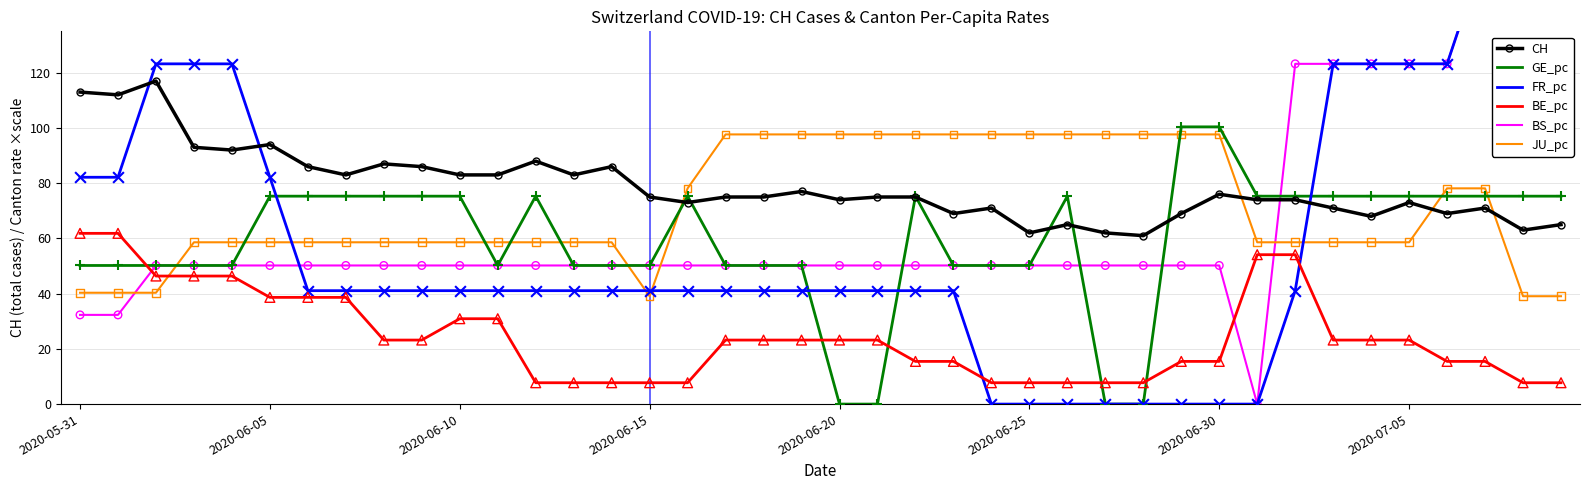

Which series contains the highest Y value?

FR_pc